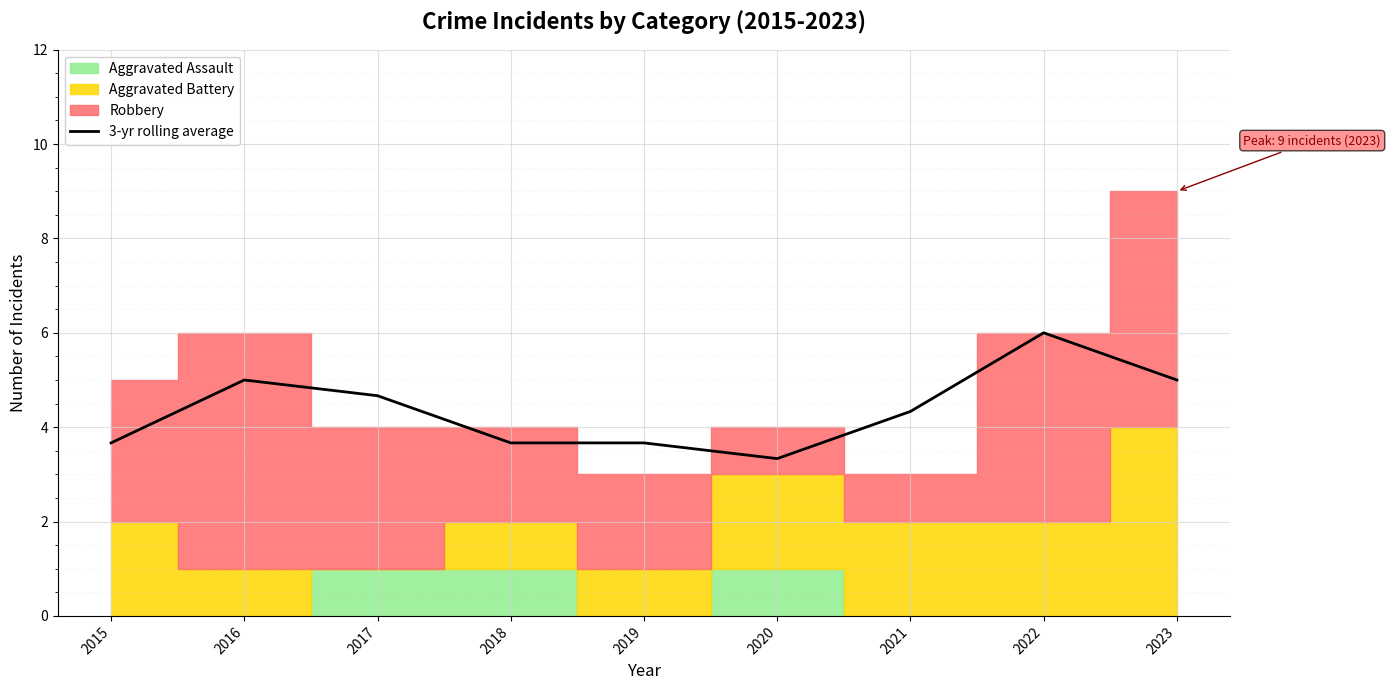

At which label does 3-yr rolling average reach its minimum?

2020